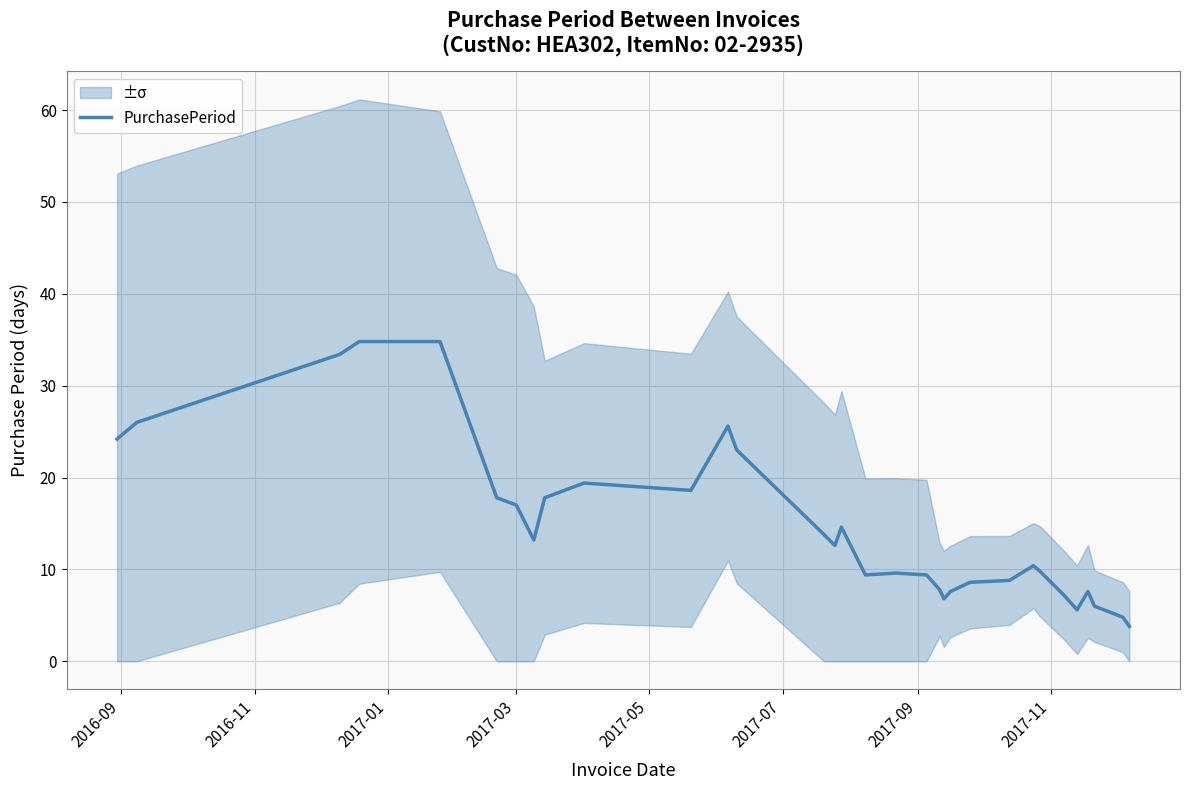

What is the minimum value for PurchasePeriod?

3.8